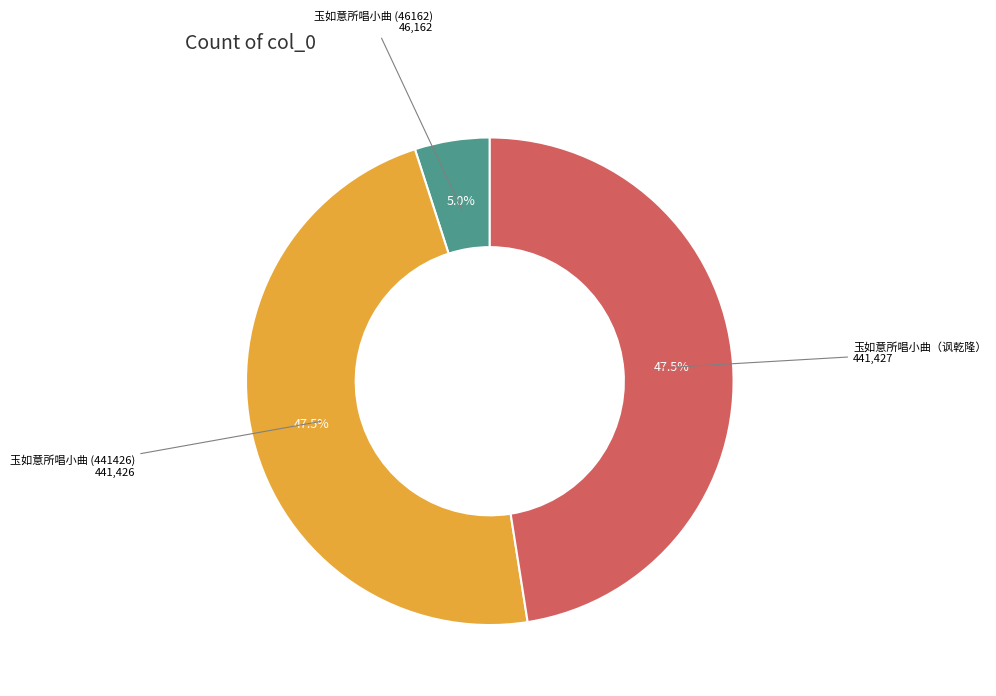

Which slice is the smallest?

玉如意所唱小曲 (46162)